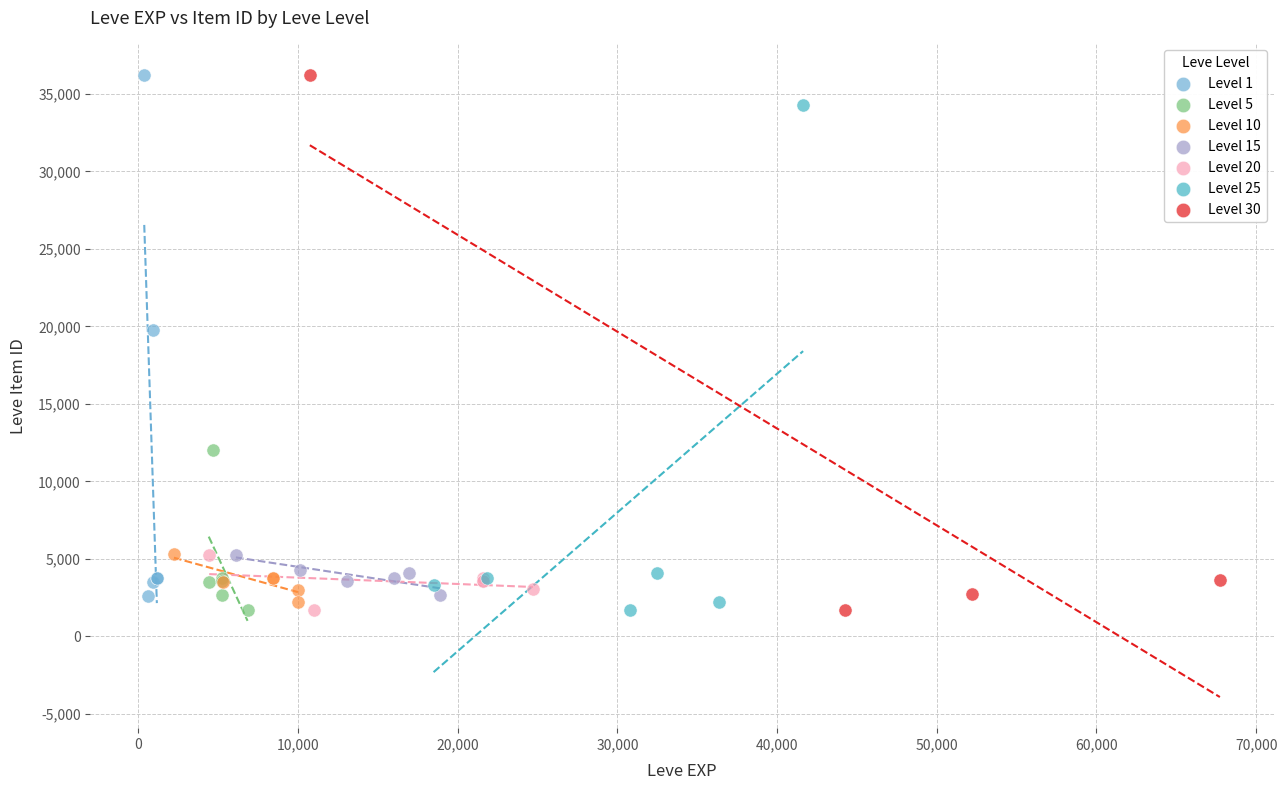

What are all the series names shown in the legend?

Level 1, Level 5, Level 10, Level 15, Level 20, Level 25, Level 30